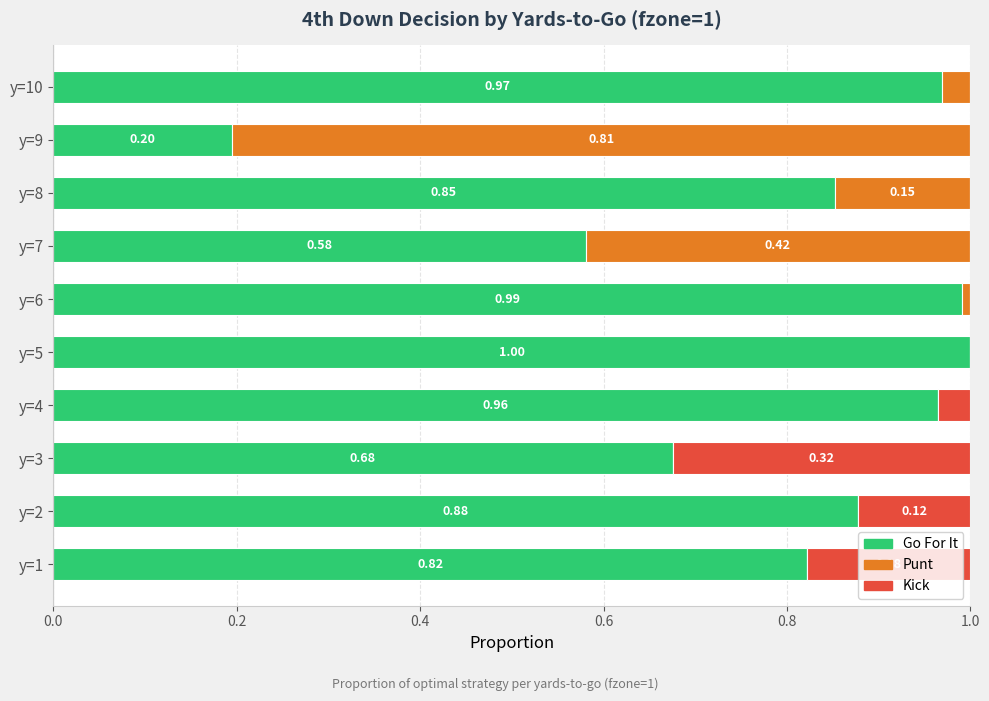

What is the total value across all series at y=3?

1.0